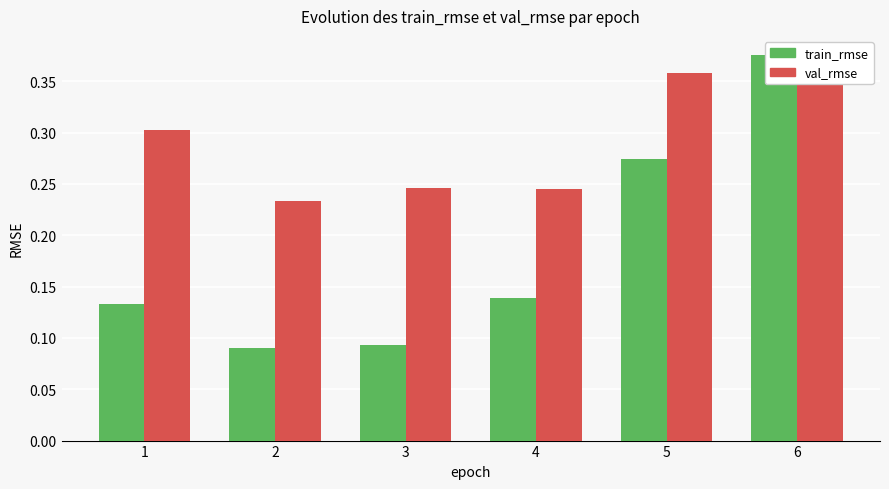

What is the smallest value displayed?

0.1